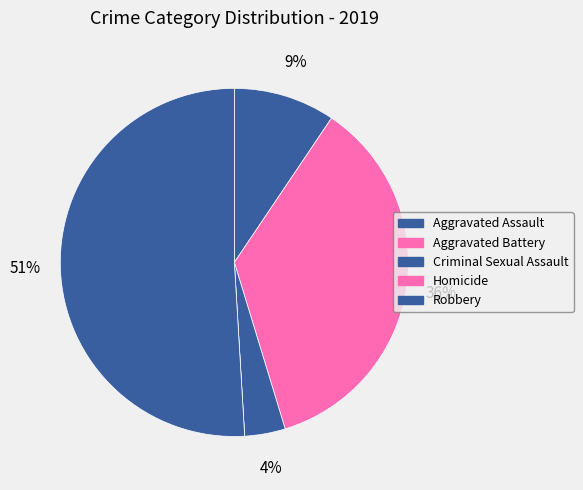

What percentage do Aggravated Battery and Criminal Sexual Assault together represent?

39.6%